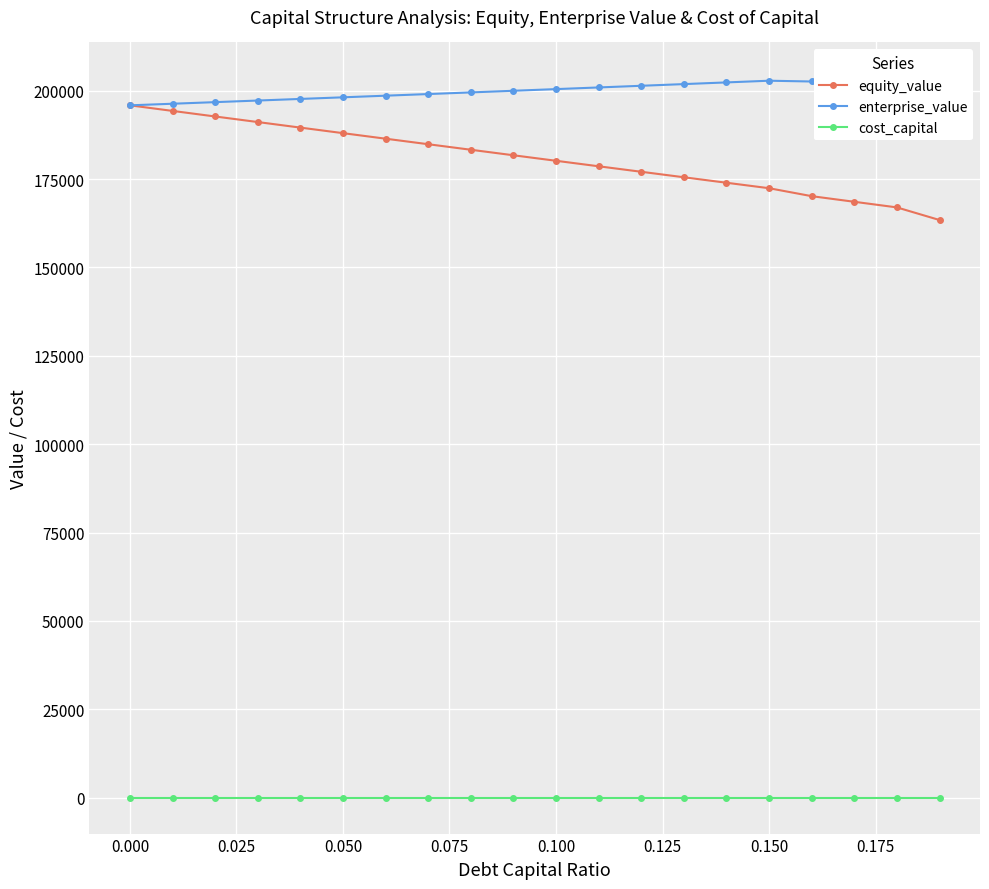

In enterprise_value, how many points are lower than both neighbors (excluding endpoints)?

1